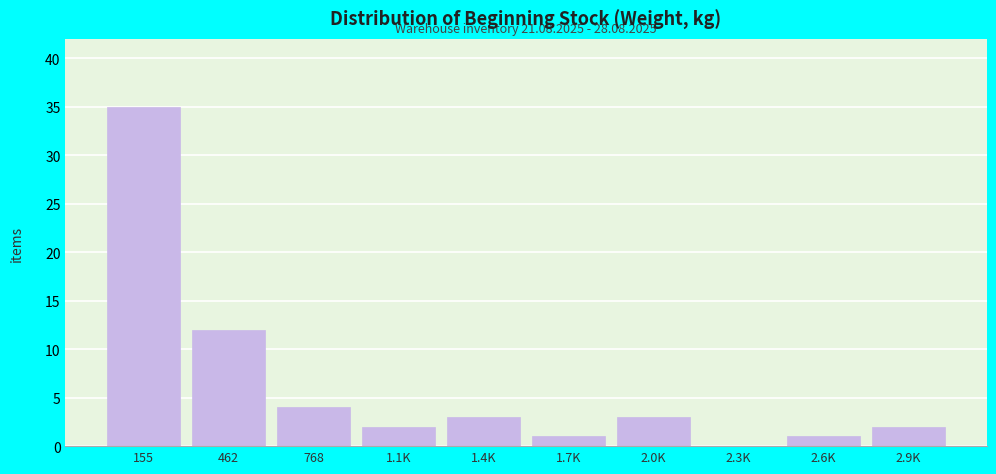

Reading left to right, extract all data points from this chart.

155=35	462=12	768=4	1.1K=2	1.4K=3	1.7K=1	2.0K=3	2.3K=0	2.6K=1	2.9K=2